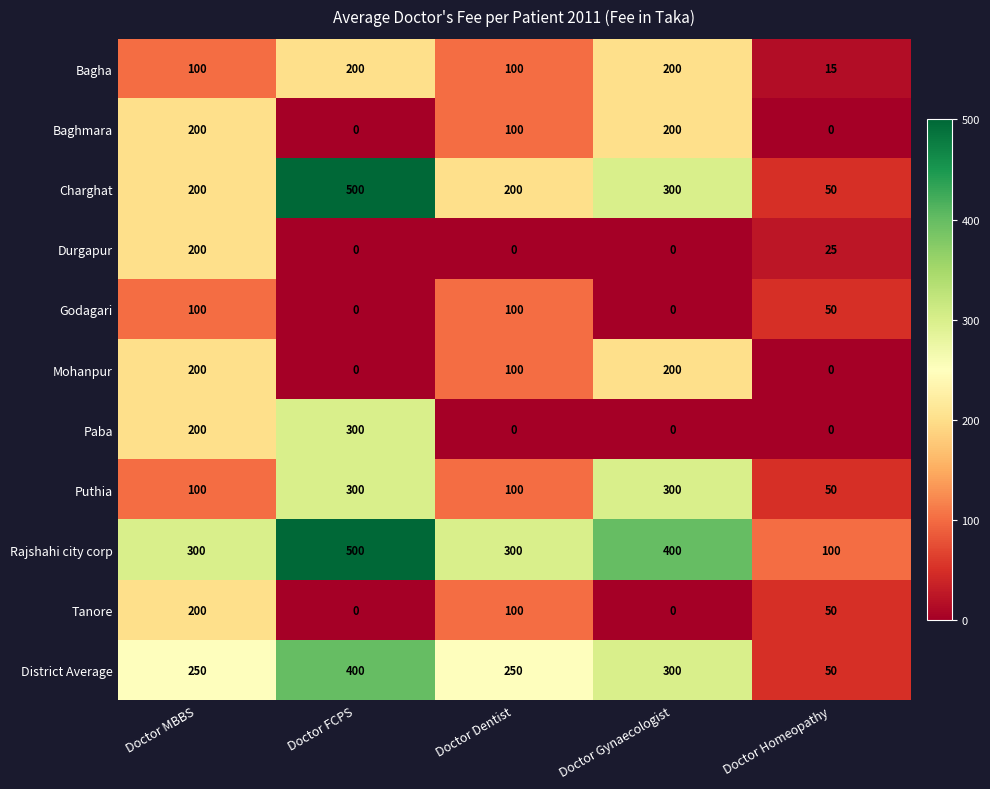

What is the highest value of the Godagari series?

100